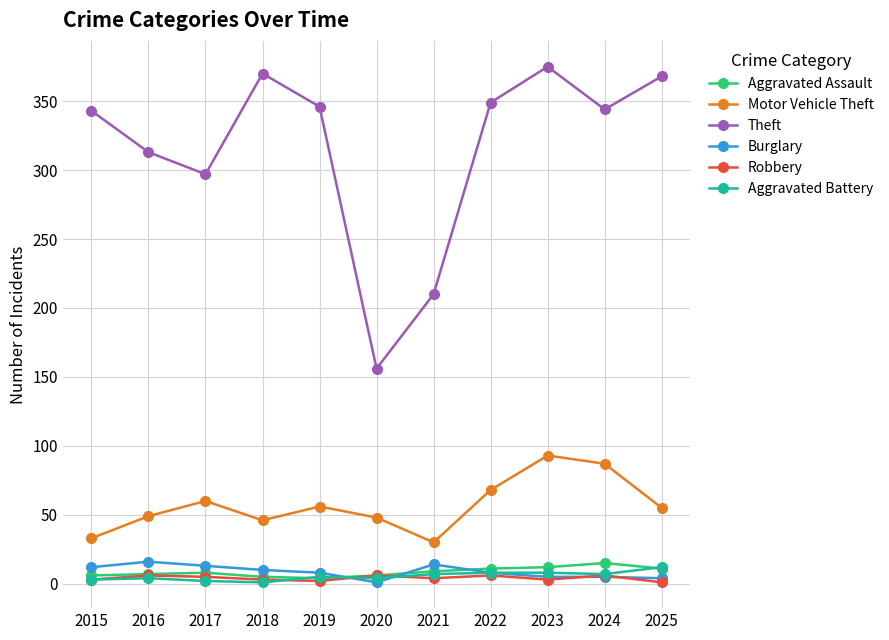

What is the average value of the Aggravated Assault series?

9